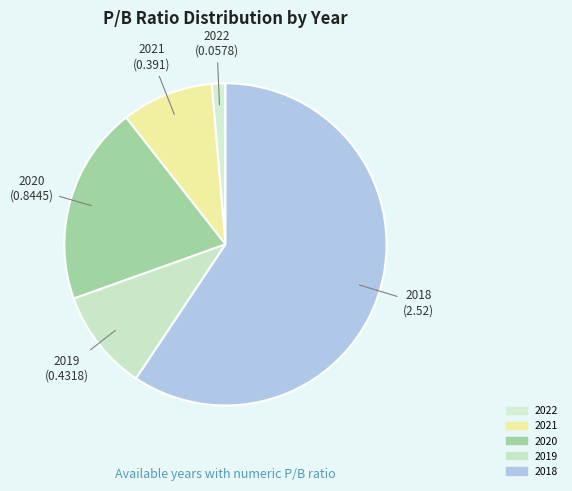

How many segments does this pie chart have?

5